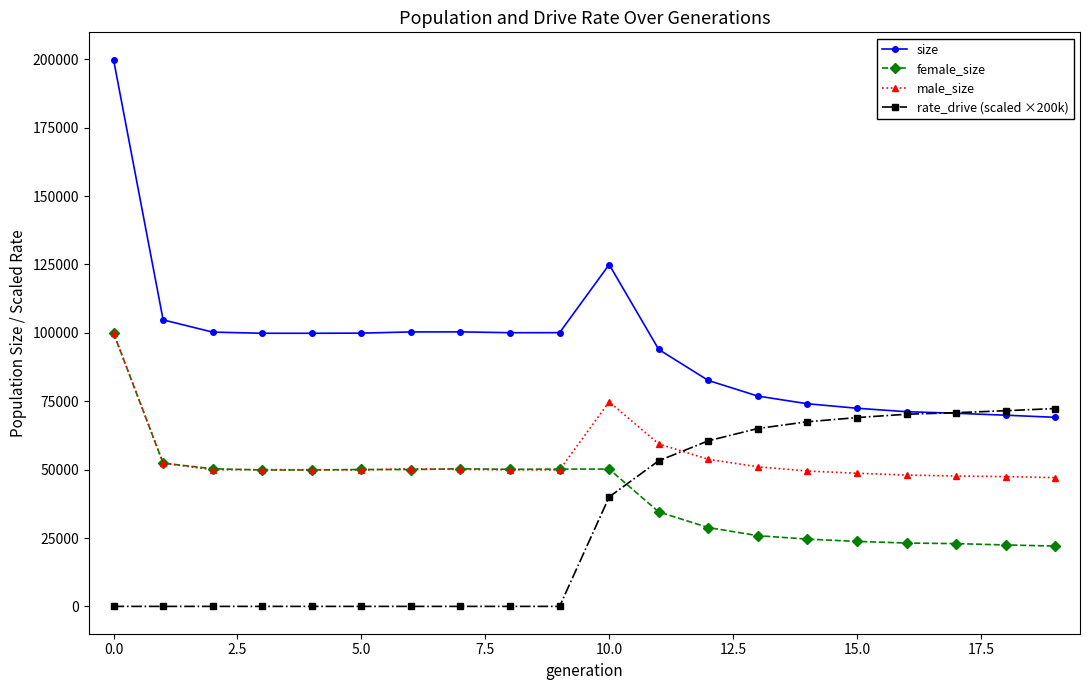

What is the value of the rate_drive (scaled ×200k) point at the 11th from the left?

40010.6